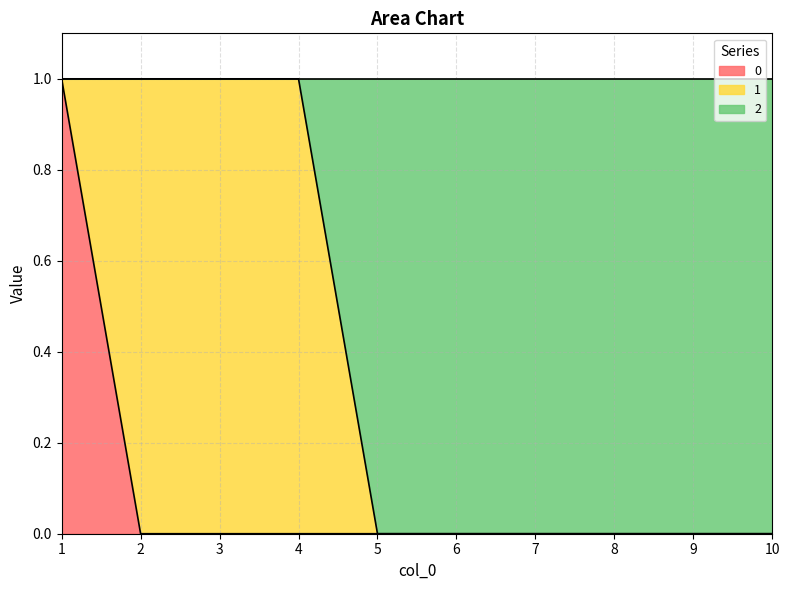

At how many categories does at least one series exceed 0?

4